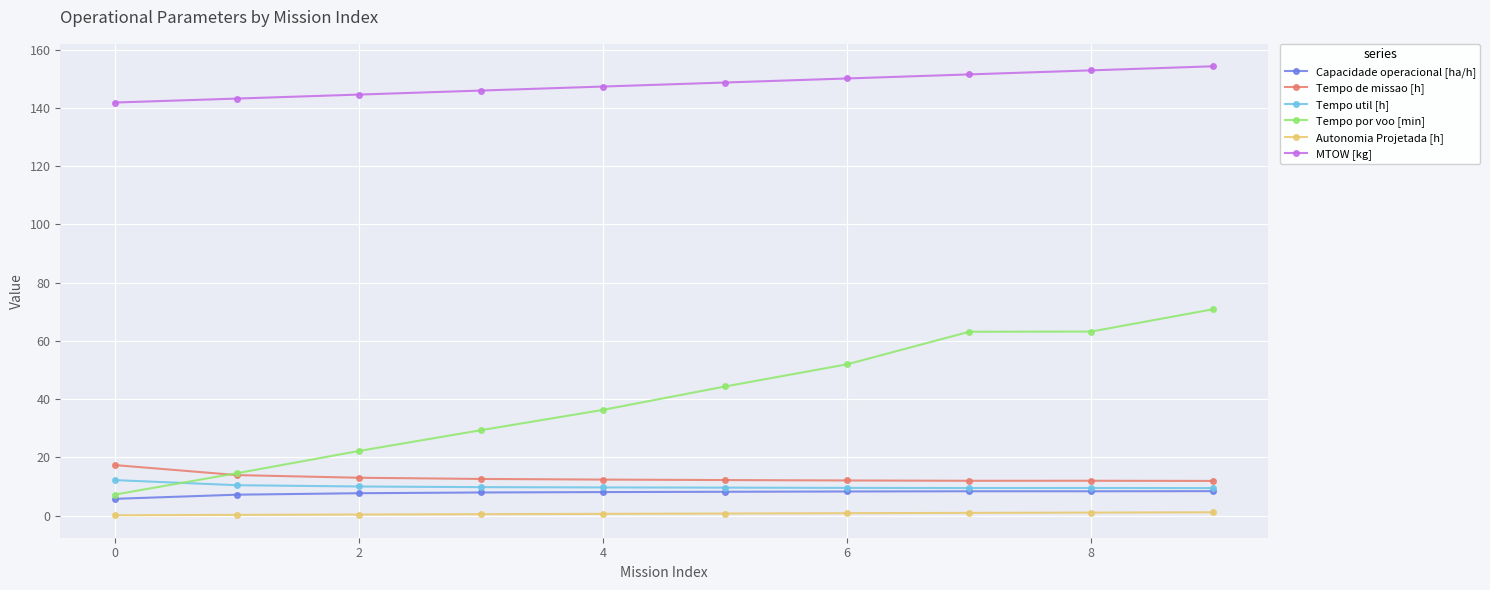

At how many categories does at least one series exceed 123?

10